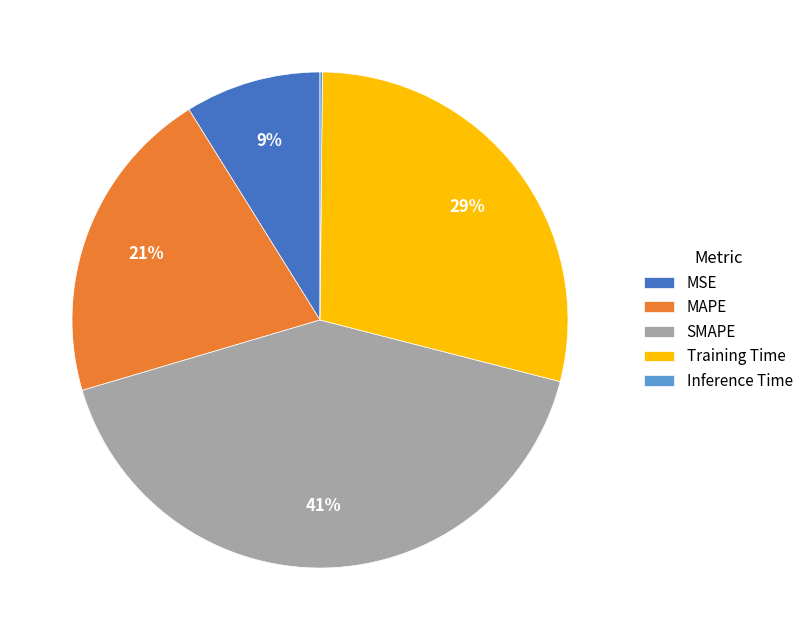

To the nearest percent, what is the difference between the largest and smallest slice percentages?

41%